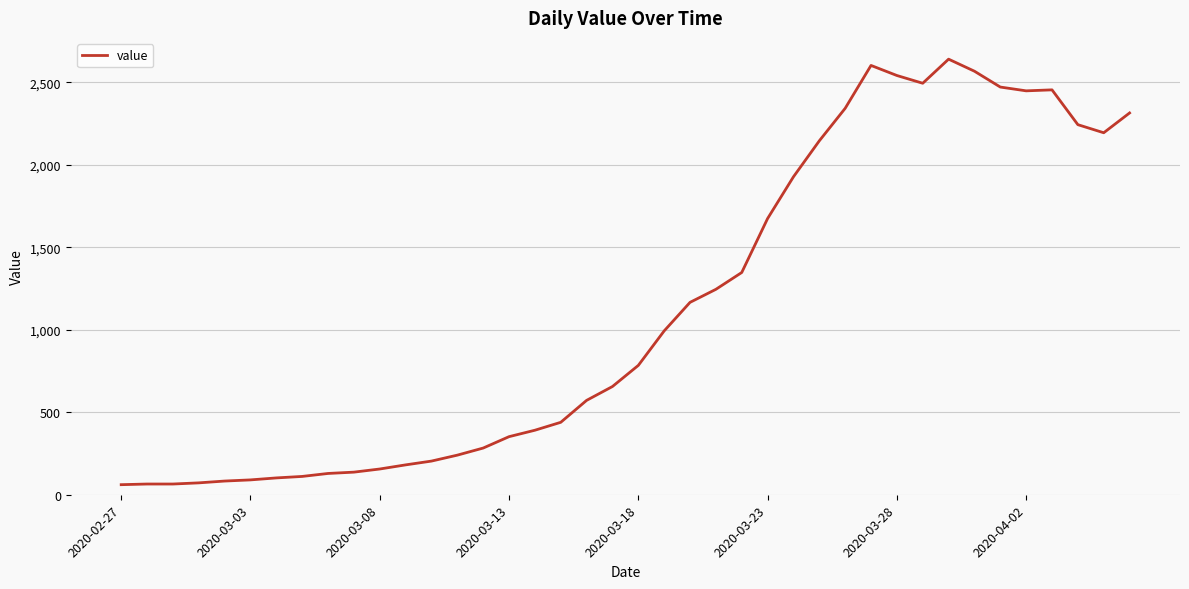

What is the difference between the maximum and minimum values?

2579